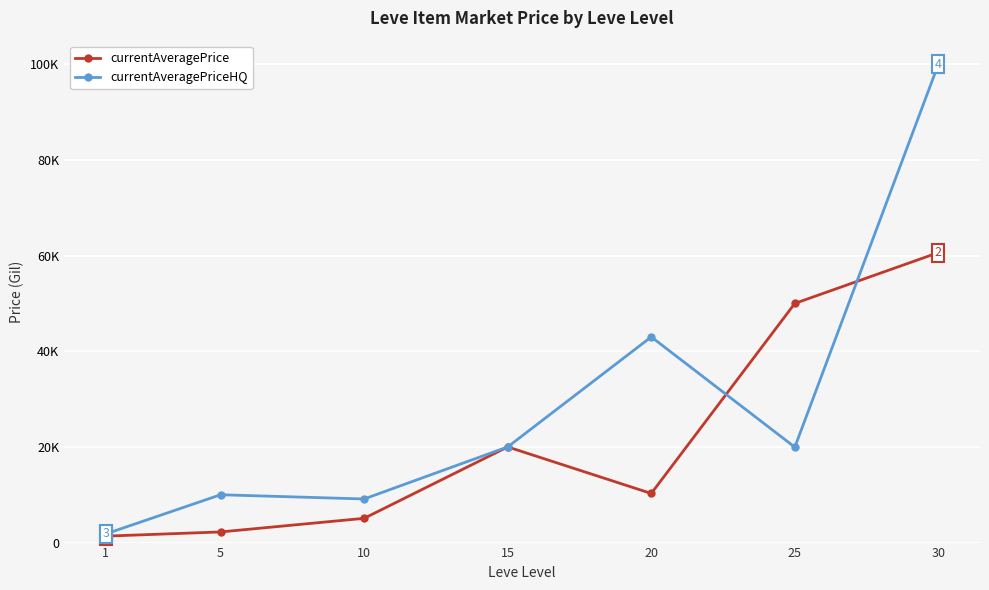

Reading left to right, extract all data points from this chart.

currentAveragePrice: 1347.6	2226.0	5071.0	20000.0	10269.8	49996.7	60622.8
currentAveragePriceHQ: 1811.2	10000.0	9117.6	20000.0	43000.0	19952.8	99999.0